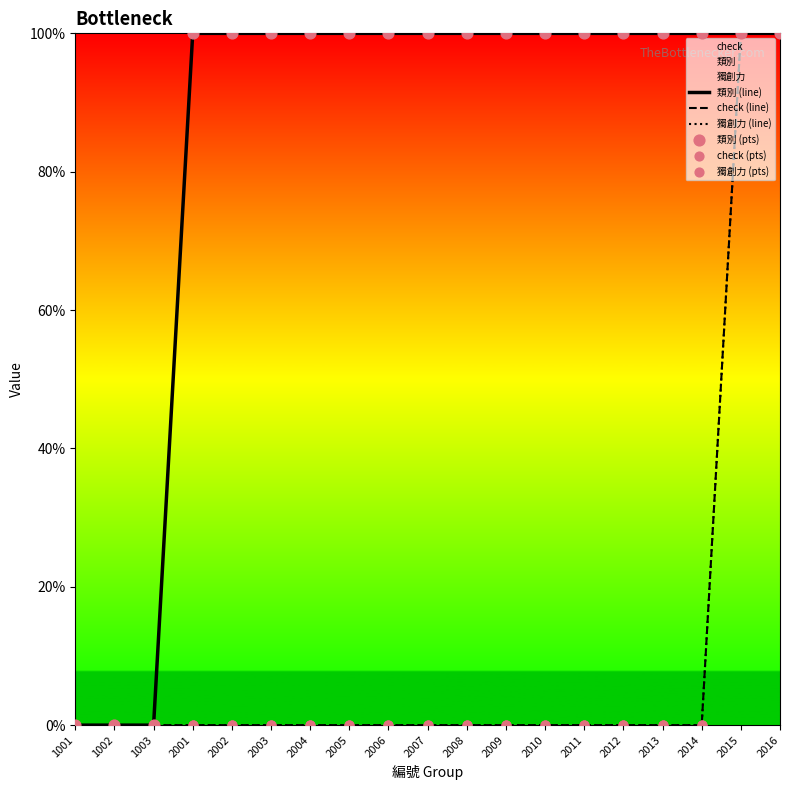

What is the total value across all series at 2005?

200